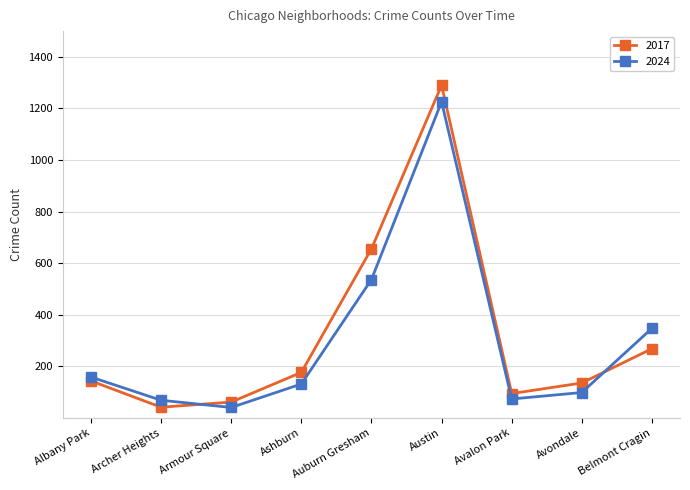

What is the sum of all 2024 values?

2685